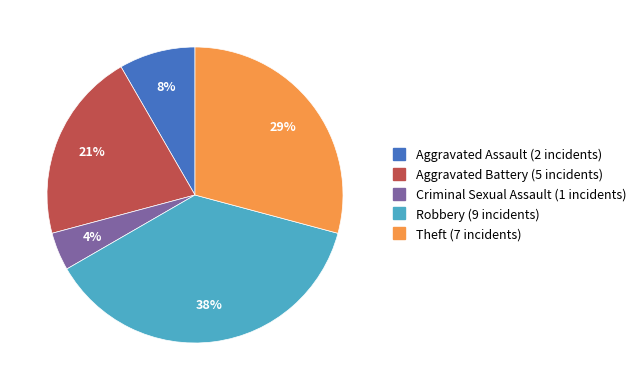

Does any single category account for the majority?

No